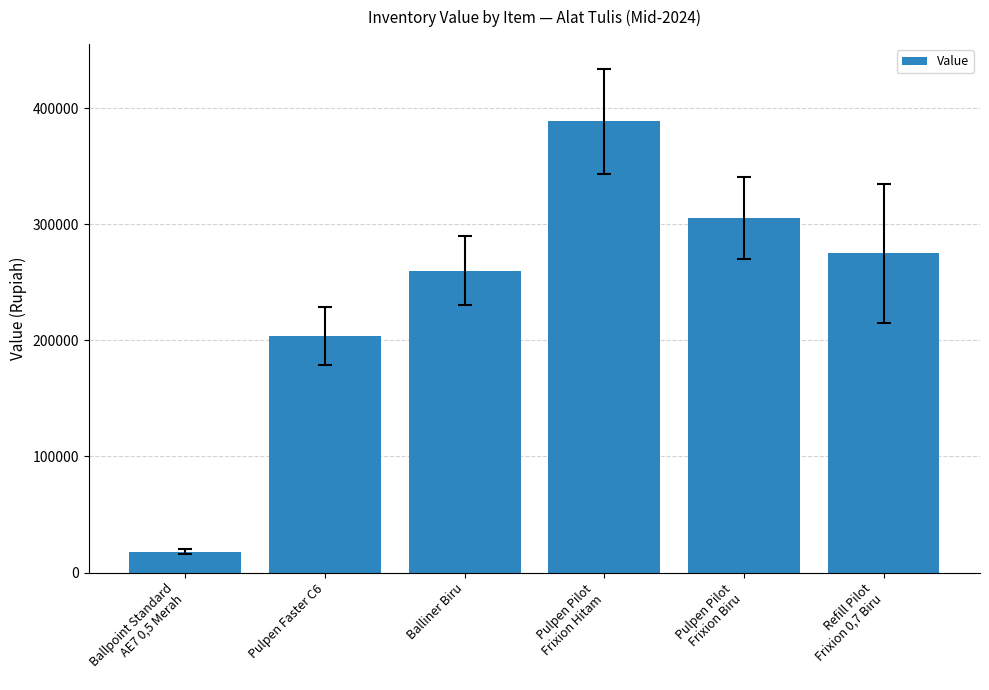

Which has a higher value, Pulpen Pilot
Frixion Hitam or Pulpen Faster C6?

Pulpen Pilot
Frixion Hitam